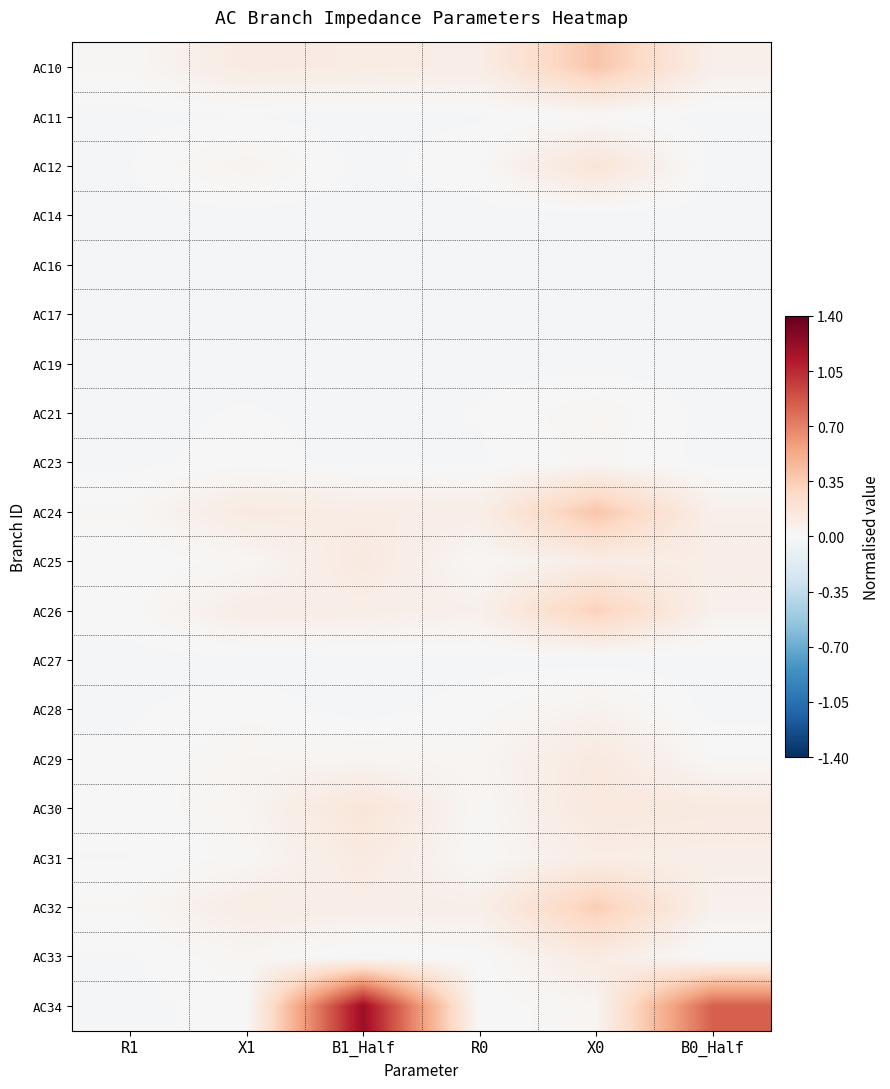

Reading left to right, list all the values displayed in this chart.

AC10: R1=0.0	X1=0.1	B1_Half=0.1	R0=0.1	X0=0.4	B0_Half=0.1
AC11: R1=-0.0	X1=-0.0	B1_Half=-0.0	R0=-0.0	X0=0.0	B0_Half=-0.0
AC12: R1=-0.0	X1=0.0	B1_Half=-0.0	R0=0.0	X0=0.2	B0_Half=-0.0
AC14: R1=-0.0	X1=-0.0	B1_Half=-0.0	R0=-0.0	X0=-0.0	B0_Half=-0.0
AC16: R1=-0.0	X1=-0.0	B1_Half=-0.0	R0=-0.0	X0=-0.0	B0_Half=-0.0
AC17: R1=-0.0	X1=-0.0	B1_Half=-0.0	R0=-0.0	X0=-0.0	B0_Half=-0.0
AC19: R1=-0.0	X1=-0.0	B1_Half=-0.0	R0=-0.0	X0=-0.0	B0_Half=-0.0
AC21: R1=-0.0	X1=-0.0	B1_Half=-0.0	R0=-0.0	X0=0.0	B0_Half=-0.0
AC23: R1=-0.0	X1=0.0	B1_Half=-0.0	R0=-0.0	X0=0.0	B0_Half=-0.0
AC24: R1=0.0	X1=0.1	B1_Half=0.1	R0=0.1	X0=0.4	B0_Half=0.1
AC25: R1=-0.0	X1=0.0	B1_Half=0.1	R0=0.0	X0=0.1	B0_Half=0.1
AC26: R1=0.0	X1=0.1	B1_Half=0.1	R0=0.1	X0=0.3	B0_Half=0.1
AC27: R1=-0.0	X1=-0.0	B1_Half=-0.0	R0=-0.0	X0=-0.0	B0_Half=-0.0
AC28: R1=-0.0	X1=0.0	B1_Half=-0.0	R0=0.0	X0=0.1	B0_Half=-0.0
AC29: R1=-0.0	X1=0.0	B1_Half=0.0	R0=0.0	X0=0.1	B0_Half=0.0
AC30: R1=-0.0	X1=0.0	B1_Half=0.2	R0=0.0	X0=0.1	B0_Half=0.1
AC31: R1=-0.0	X1=0.0	B1_Half=0.1	R0=0.0	X0=0.1	B0_Half=0.1
AC32: R1=0.0	X1=0.1	B1_Half=0.1	R0=0.1	X0=0.3	B0_Half=0.1
AC33: R1=-0.0	X1=0.0	B1_Half=-0.0	R0=-0.0	X0=0.1	B0_Half=-0.0
AC34: R1=-0.0	X1=0.0	B1_Half=1.2	R0=-0.0	X0=0.0	B0_Half=0.8